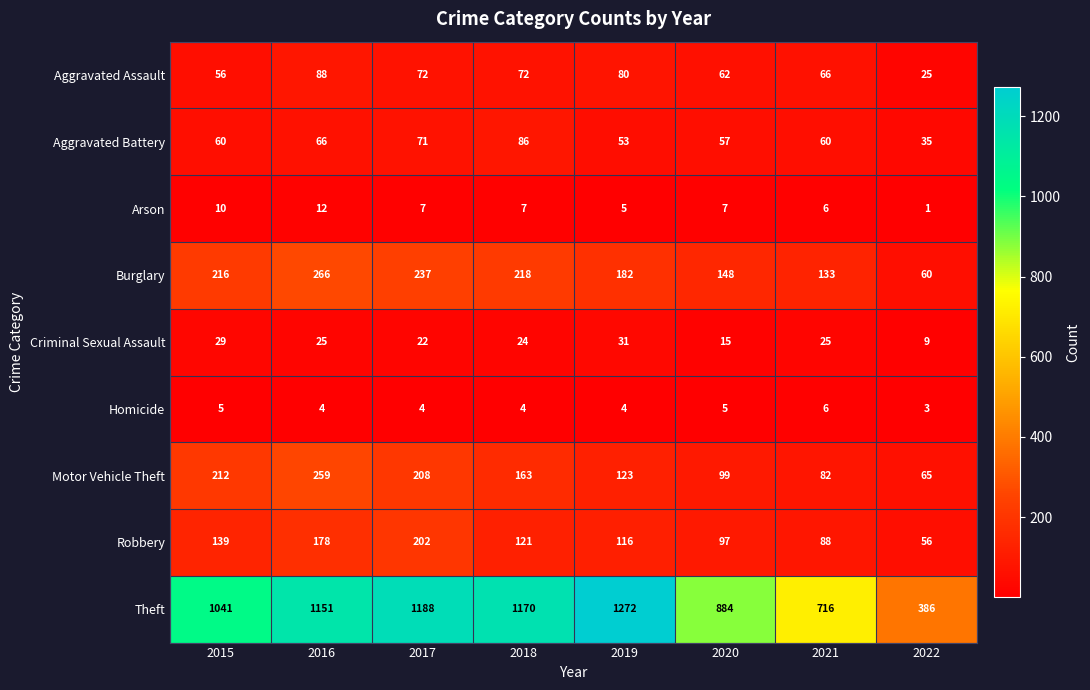

The Homicide series shows 4 at 2018. True or false?

True